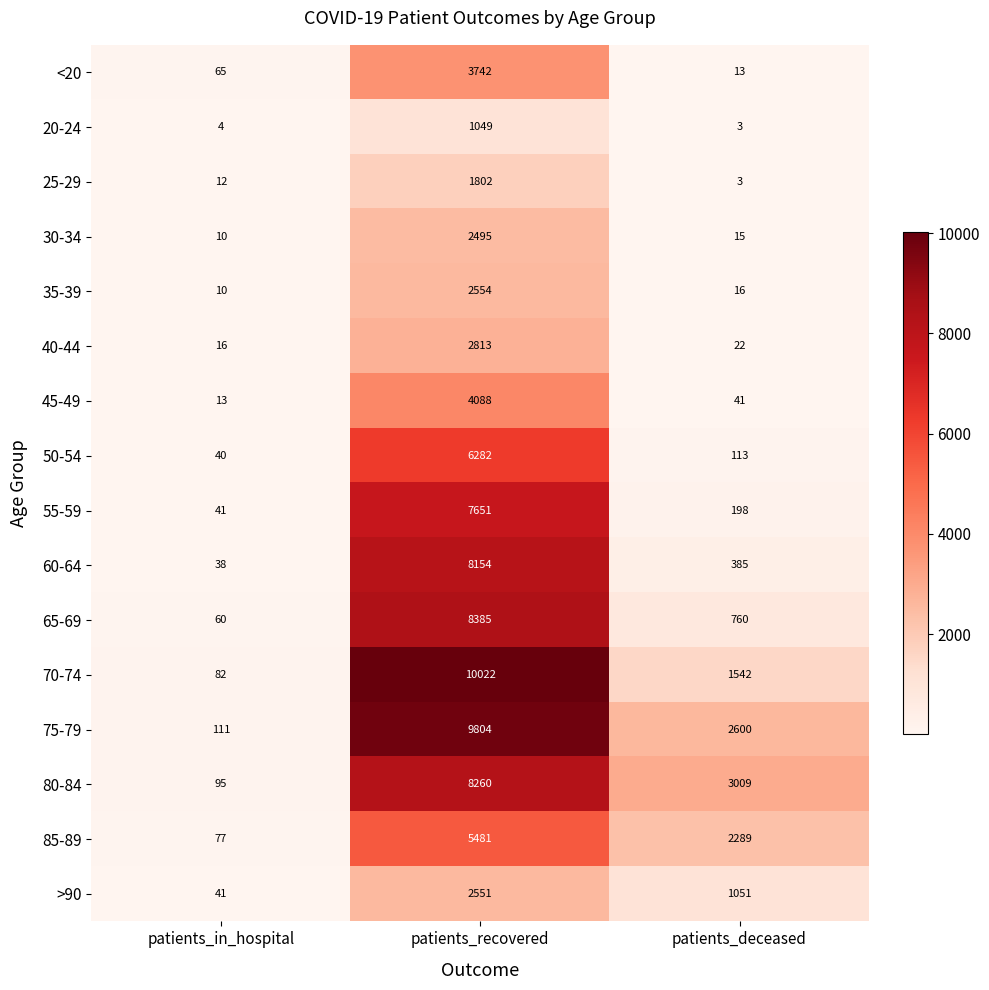

At which category does the chart reach its minimum across all series?

patients_deceased